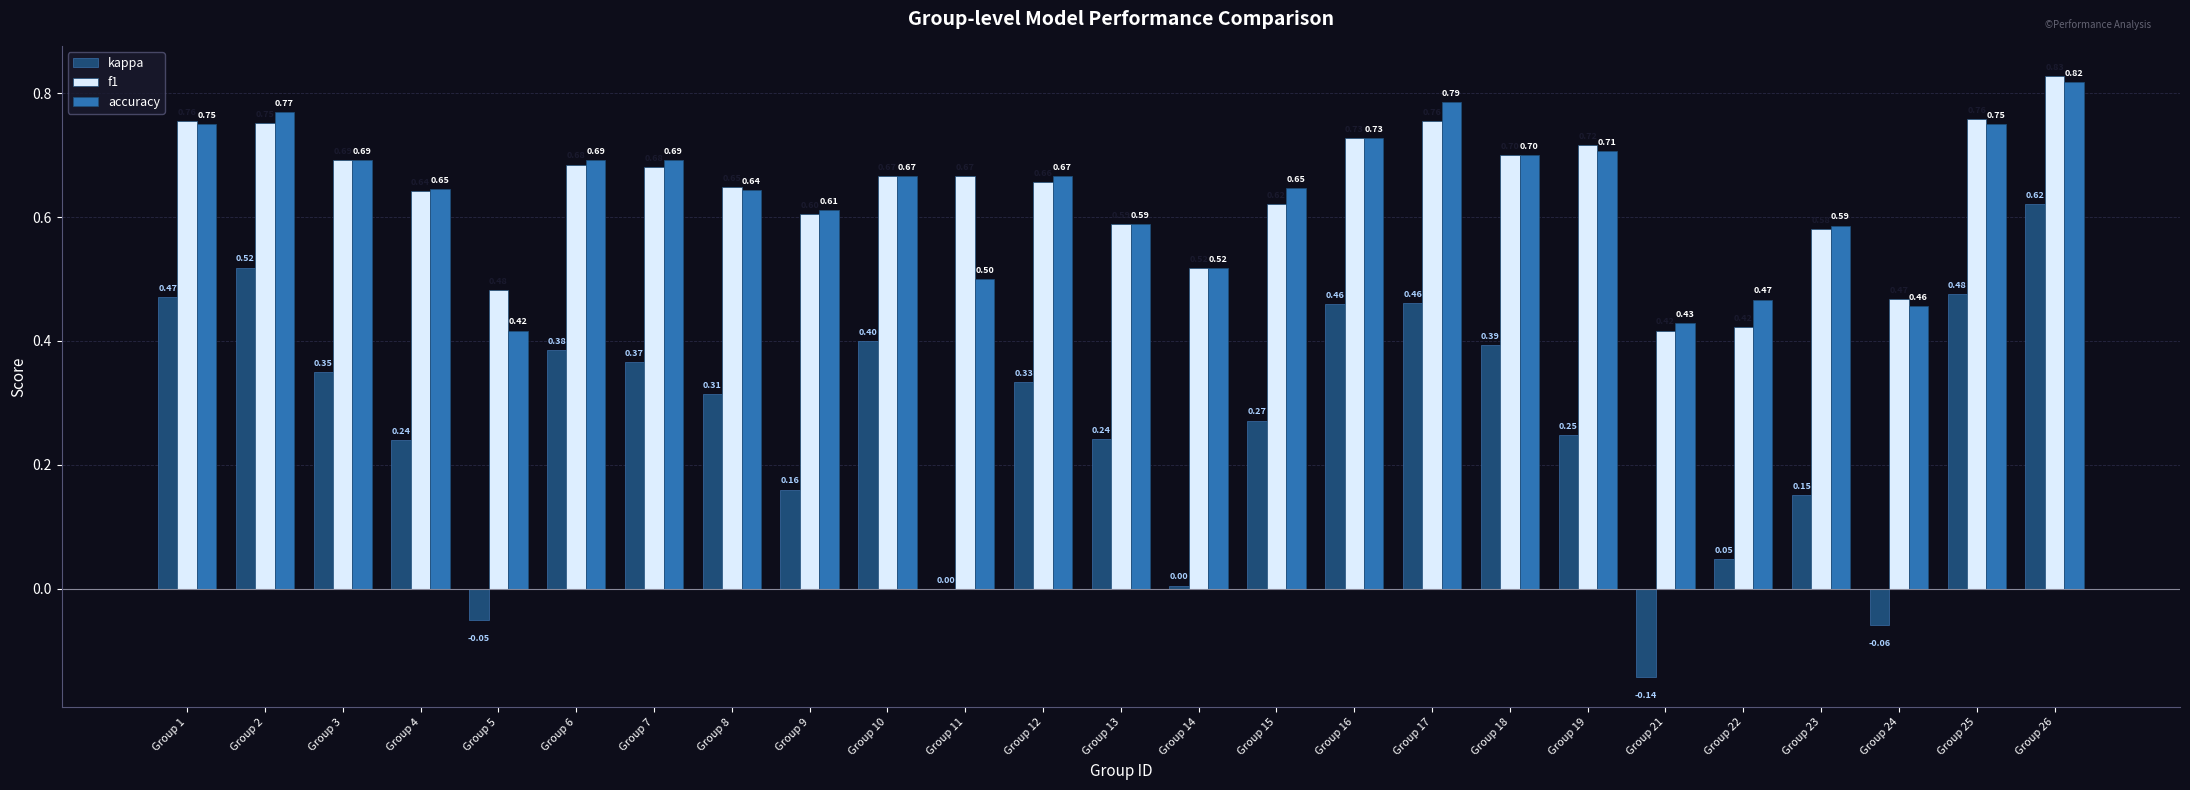

How many groups of bars are there?

25